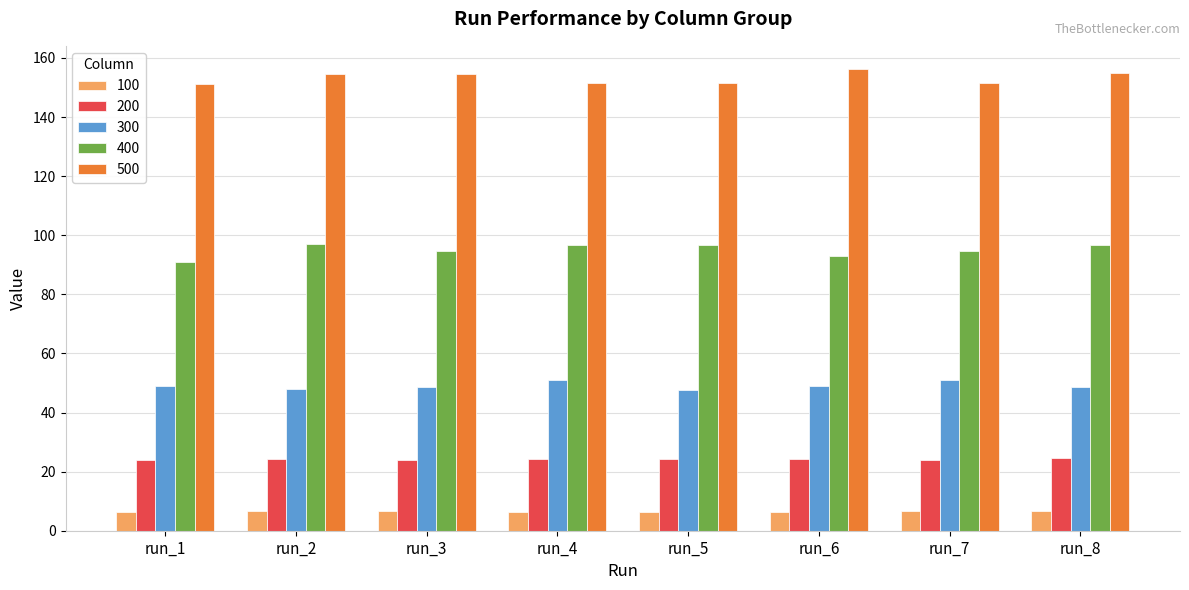

What is the maximum value shown in the chart?

156.3